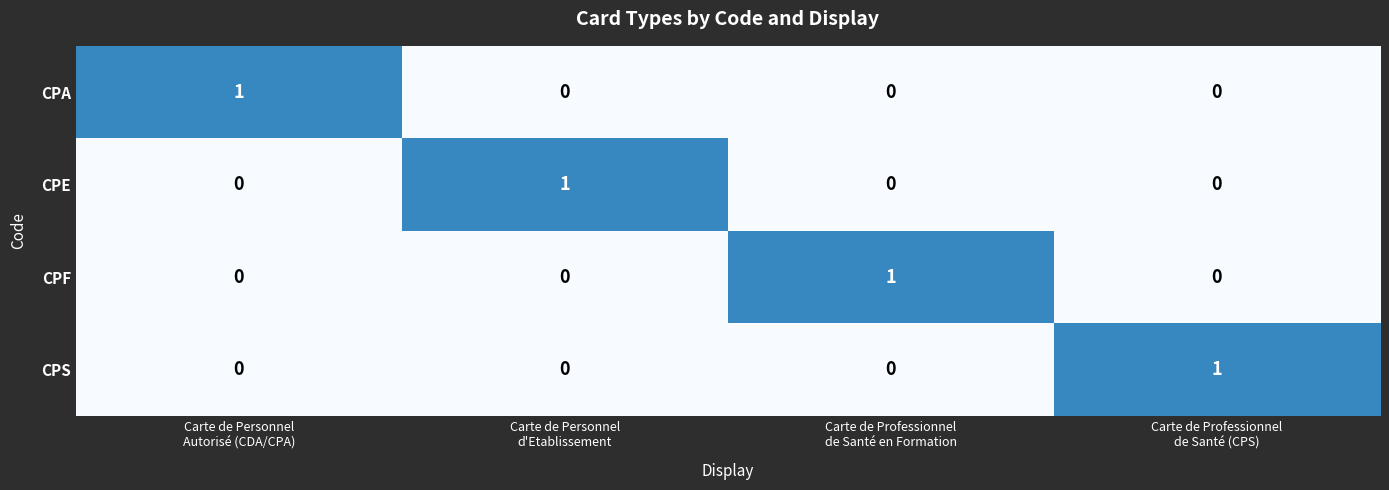

Count the CPF values in the range 0 to 1.

4